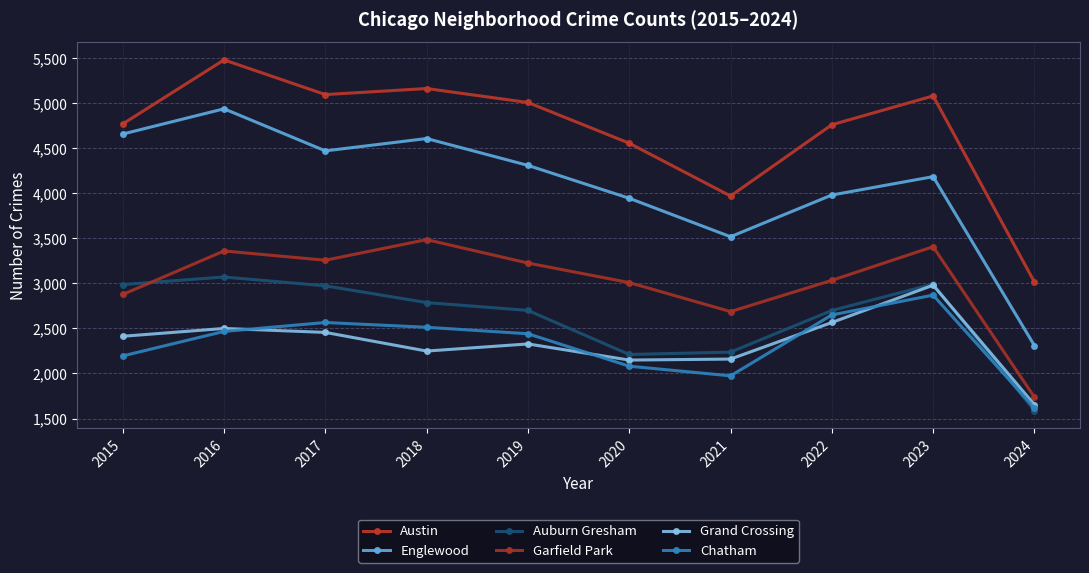

Reading left to right, list all the values displayed in this chart.

Austin: 2015=4770	2016=5481	2017=5096	2018=5163	2019=5008	2020=4556	2021=3970	2022=4761	2023=5081	2024=3015
Englewood: 2015=4658	2016=4938	2017=4471	2018=4608	2019=4310	2020=3945	2021=3518	2022=3981	2023=4185	2024=2310
Auburn Gresham: 2015=2987	2016=3071	2017=2973	2018=2787	2019=2700	2020=2211	2021=2237	2022=2699	2023=2992	2024=1586
Garfield Park: 2015=2877	2016=3360	2017=3257	2018=3486	2019=3226	2020=3009	2021=2687	2022=3034	2023=3407	2024=1737
Grand Crossing: 2015=2413	2016=2500	2017=2456	2018=2249	2019=2328	2020=2149	2021=2160	2022=2566	2023=2980	2024=1654
Chatham: 2015=2195	2016=2467	2017=2566	2018=2513	2019=2441	2020=2081	2021=1974	2022=2650	2023=2870	2024=1618